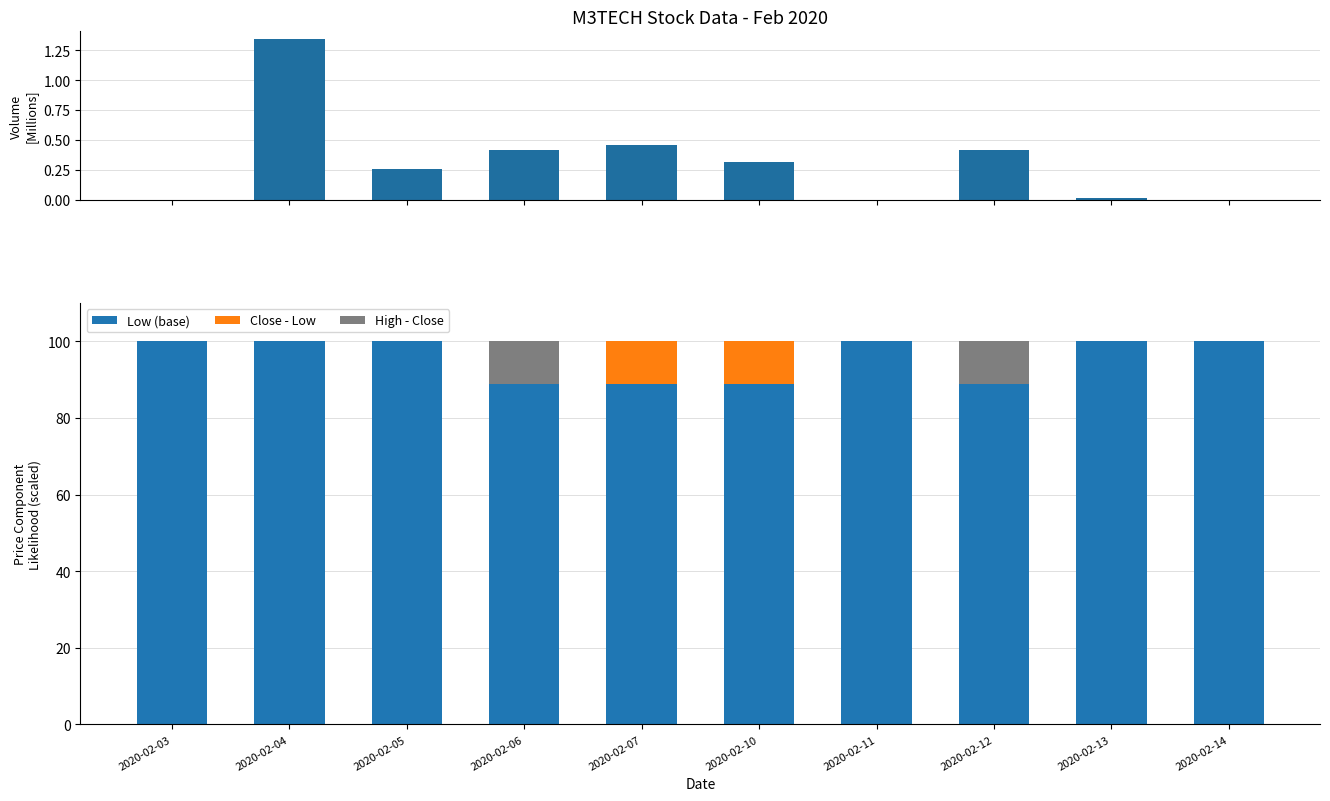

Which series has the widest spread of values?

Close - Low